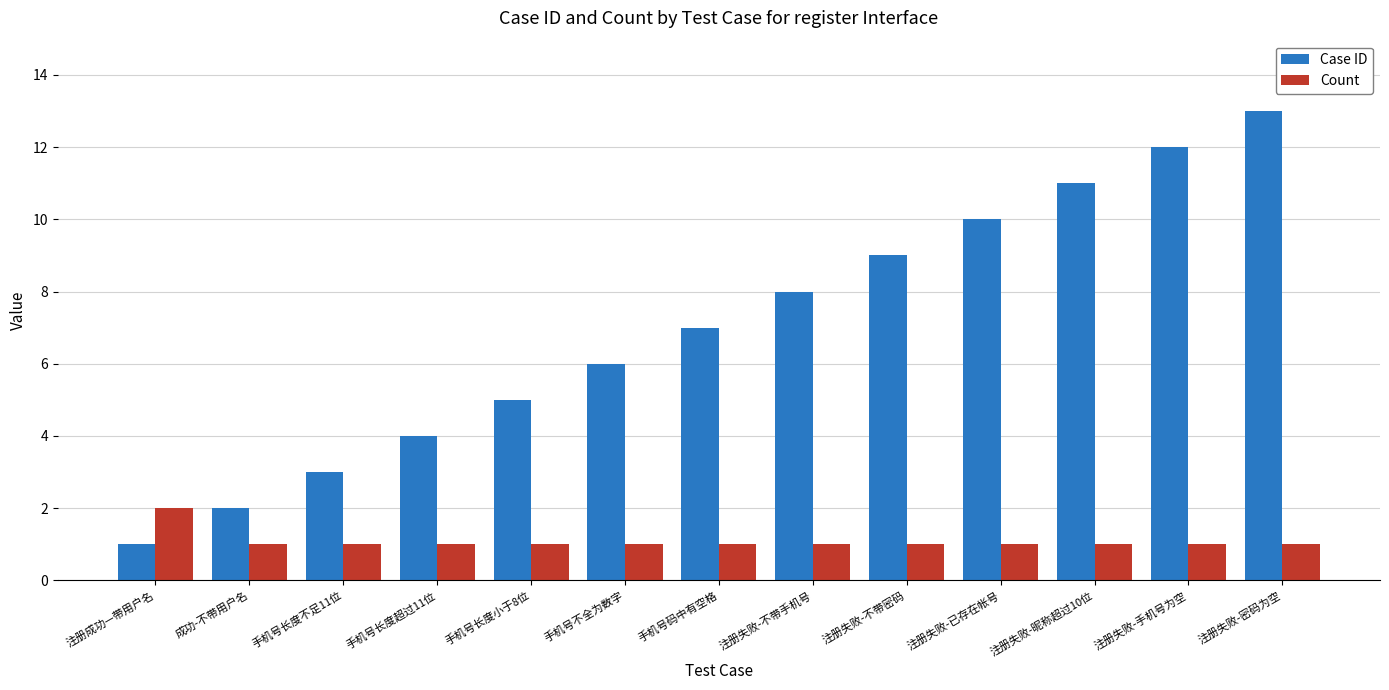

What is the value of the Case ID bar at the 5th from the left?

5